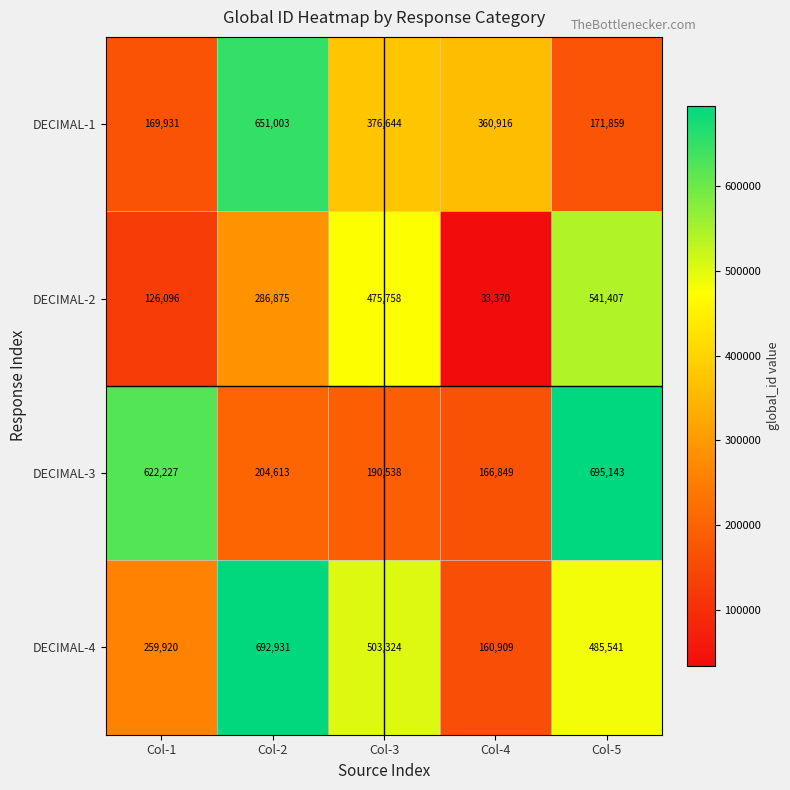

Reading right to left, transcribe all the data shown in this chart.

DECIMAL-1: 171859	360916	376644	651003	169931
DECIMAL-2: 541407	33370	475758	286875	126096
DECIMAL-3: 695143	166849	190538	204613	622227
DECIMAL-4: 485541	160909	503324	692931	259920